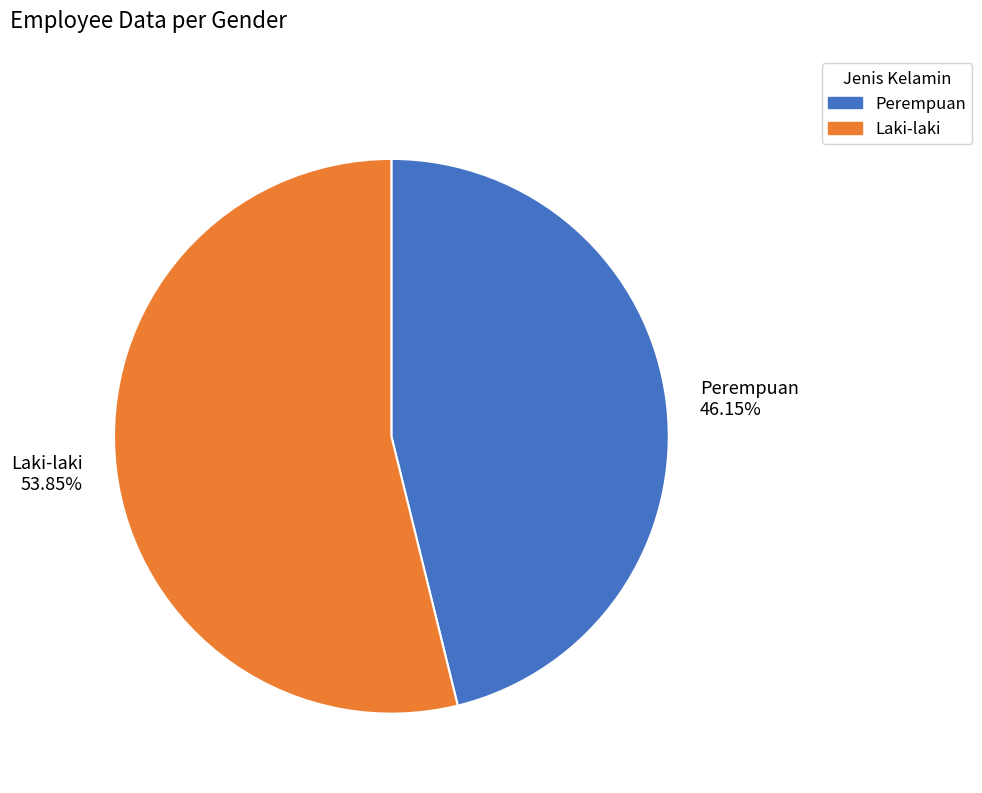

Between Perempuan and Laki-laki, which is larger?

Laki-laki